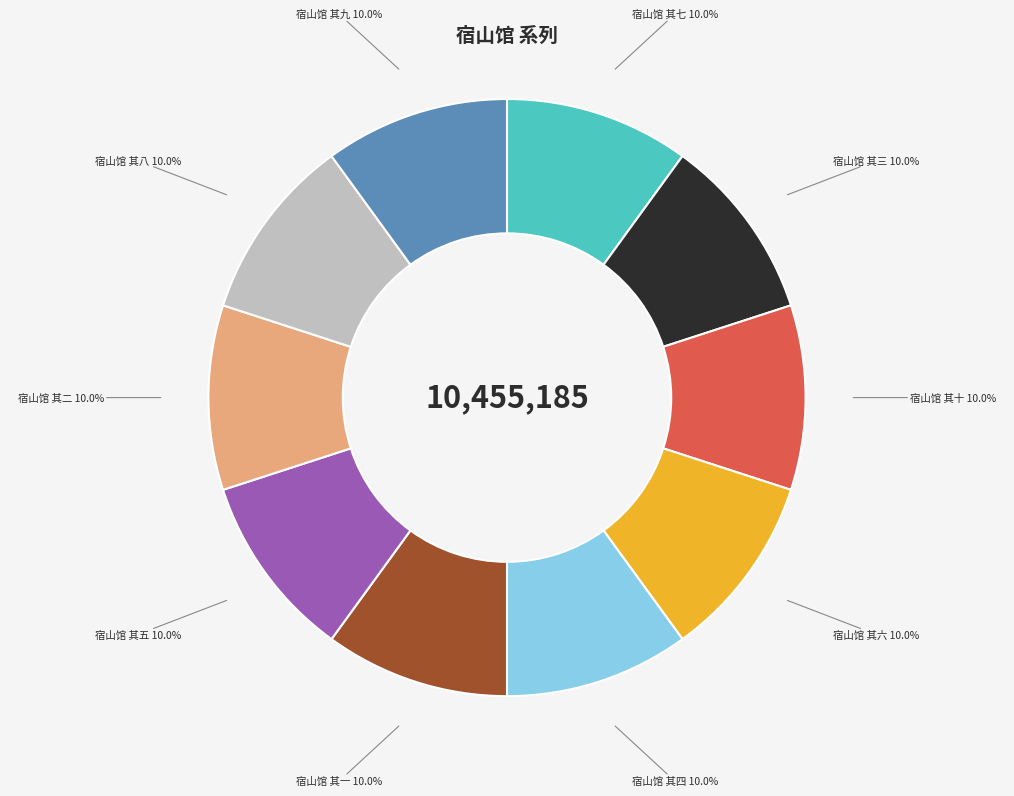

Approximately how many times larger is the value at 宿山馆 其五 compared to 宿山馆 其四?

1.0